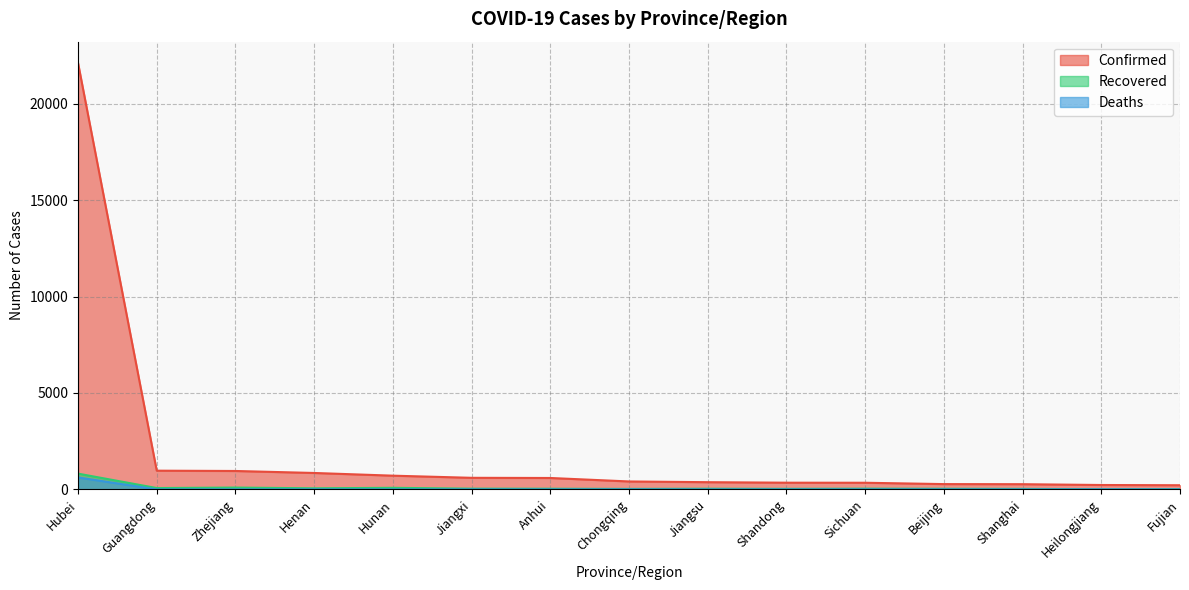

What is the sum of all Recovered values?

1388